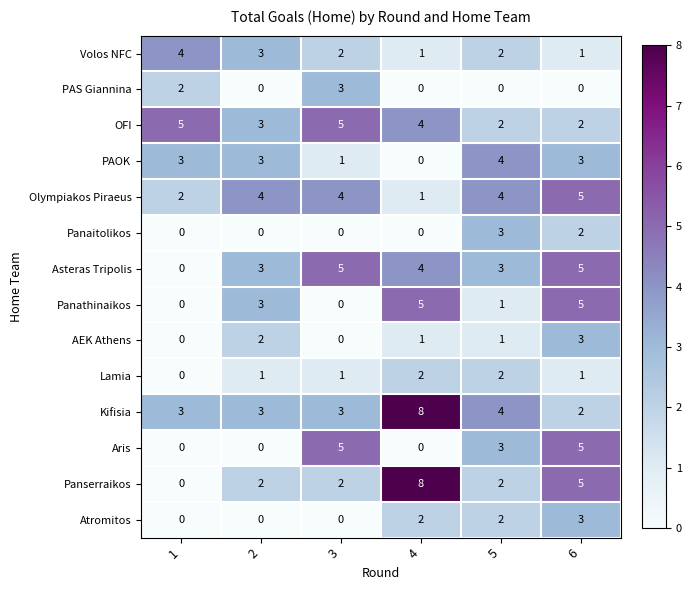

At which category is the sum across all series the highest?

6